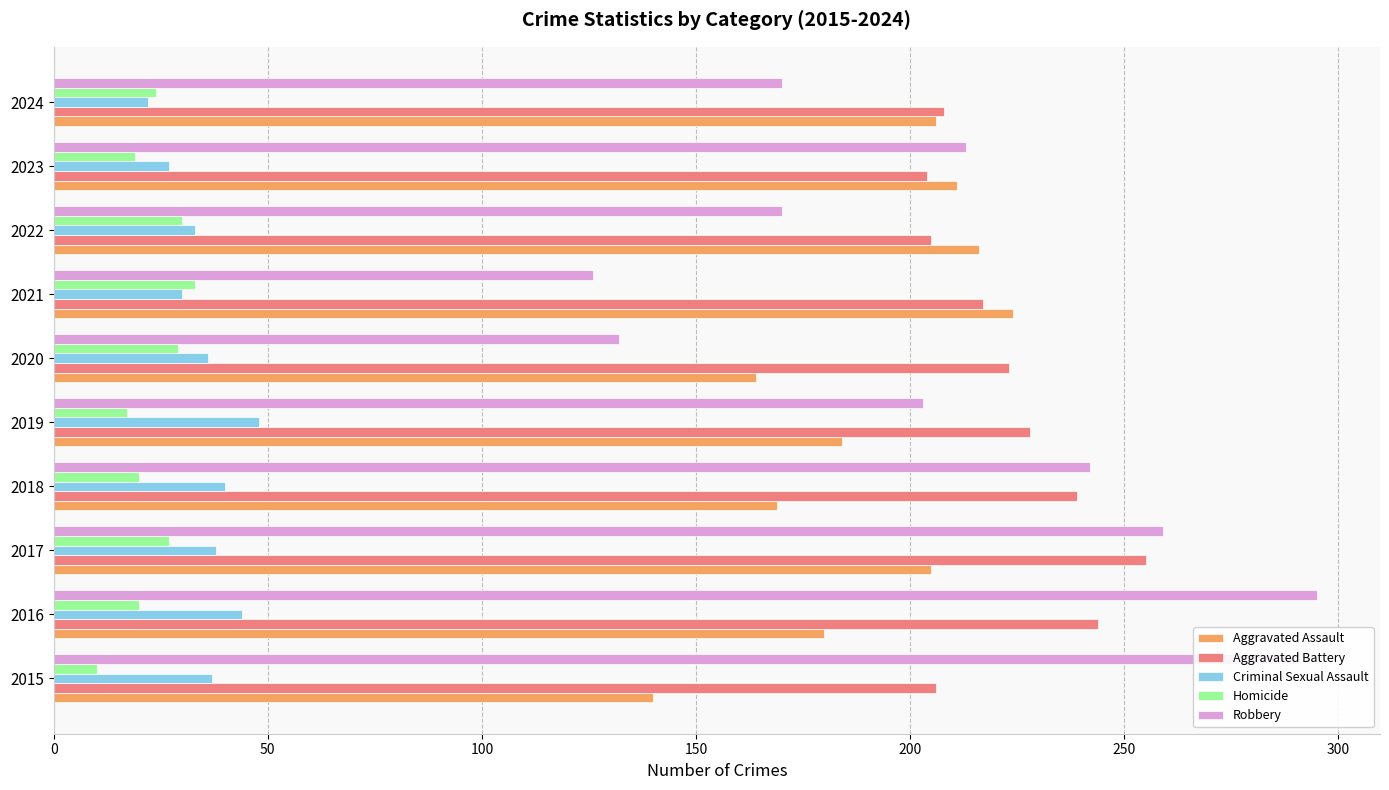

Which series has the largest total across all categories?

Aggravated Battery